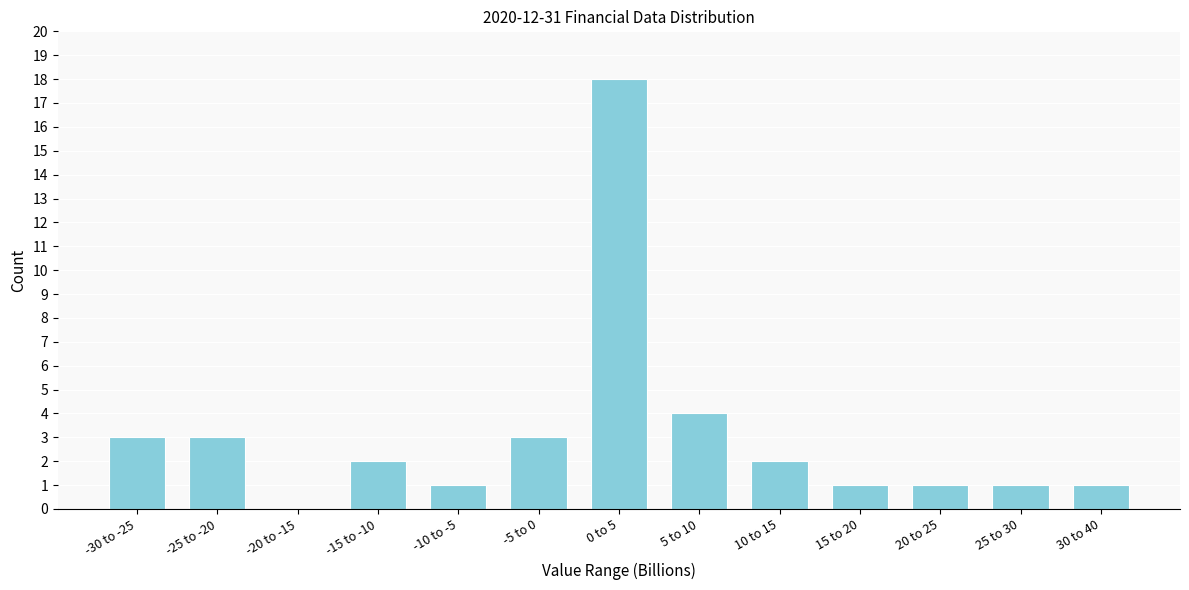

Reading left to right, what are all the values shown in this chart?

-30 to -25=3	-25 to -20=3	-20 to -15=0	-15 to -10=2	-10 to -5=1	-5 to 0=3	0 to 5=18	5 to 10=4	10 to 15=2	15 to 20=1	20 to 25=1	25 to 30=1	30 to 40=1